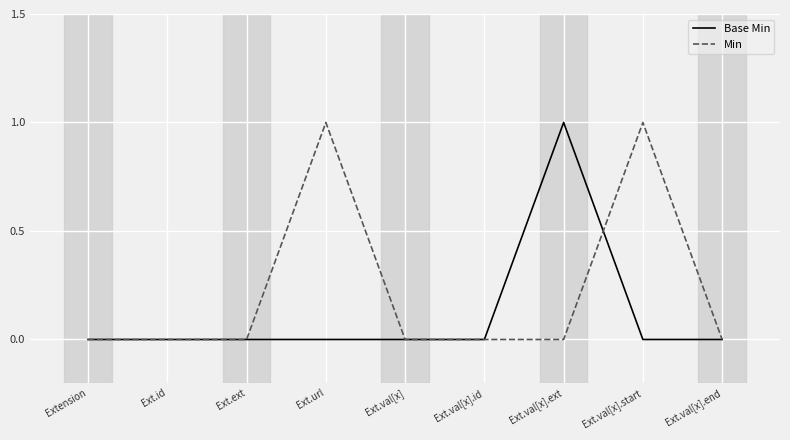

What position from the right is Ext.ext?

7